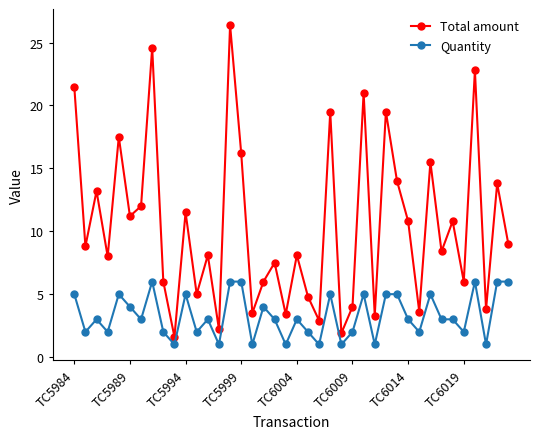

What is the value of the Quantity point at the 7th from the left?

3.0